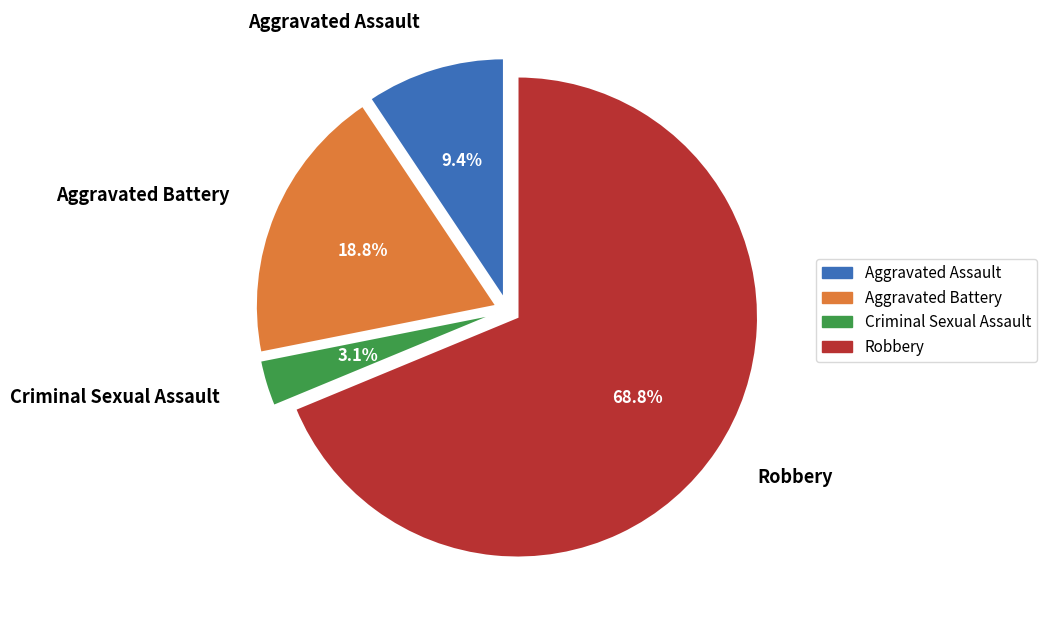

What percentage is the Aggravated Assault slice, to the nearest percent?

9%